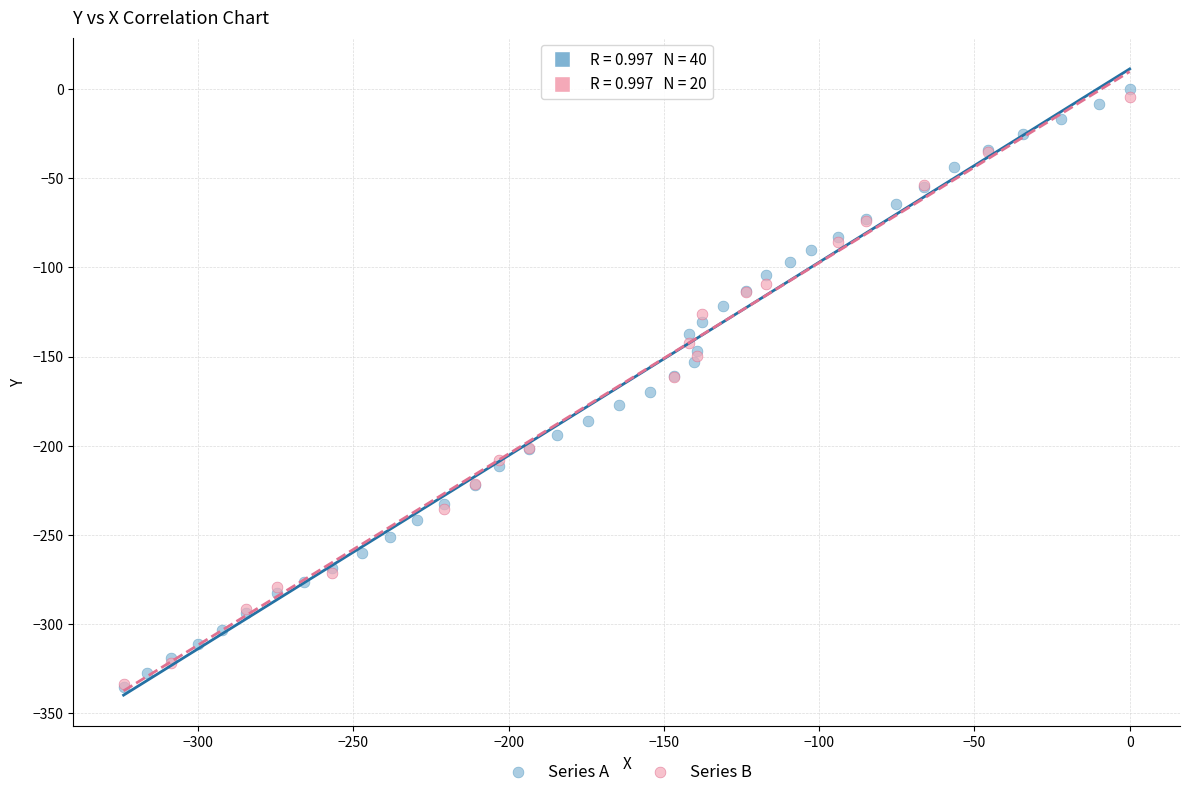

What are all the series names shown in the legend?

Series A, Series B